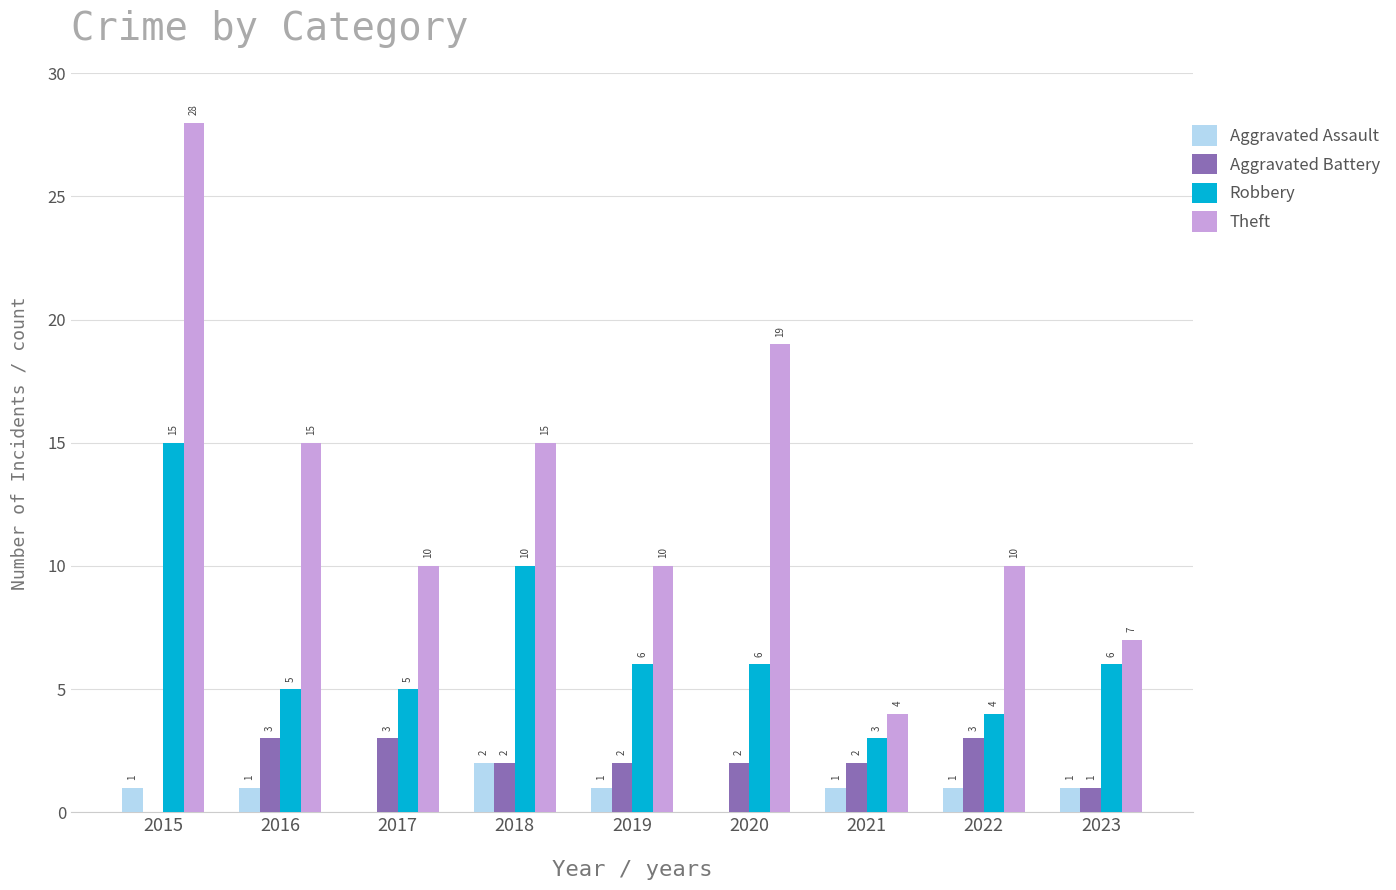

At which label does Theft reach its peak?

2015